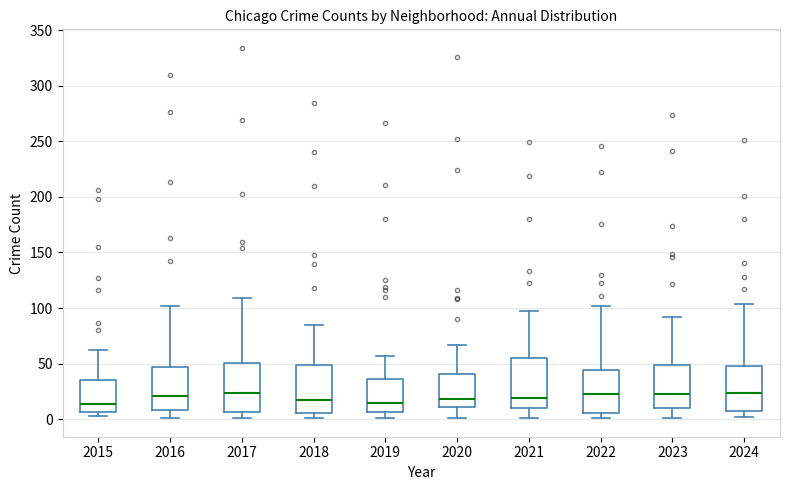

Reading left to right, transcribe this box plot: for each box, give where its median line is, the range the box spans, and where its two whiskers end, as read against the y-axis. The values are not printed on the chart, so give them approximately, as read against the axis.

2015: median 15, box 5 to 35, whiskers 5 (just below the box's lower edge) to 60
2016: median 20, box 10 to 45, whiskers 0 to 100
2017: median 25, box 5 to 50, whiskers 0 to 110
2018: median 20, box 5 to 50, whiskers 0 to 85
2019: median 15, box 5 to 35, whiskers 0 to 55
2020: median 20, box 10 to 40, whiskers 0 to 65
2021: median 20, box 10 to 55, whiskers 0 to 95
2022: median 25, box 5 to 45, whiskers 0 to 100
2023: median 25, box 10 to 50, whiskers 0 to 90
2024: median 25, box 10 to 50, whiskers 0 to 105